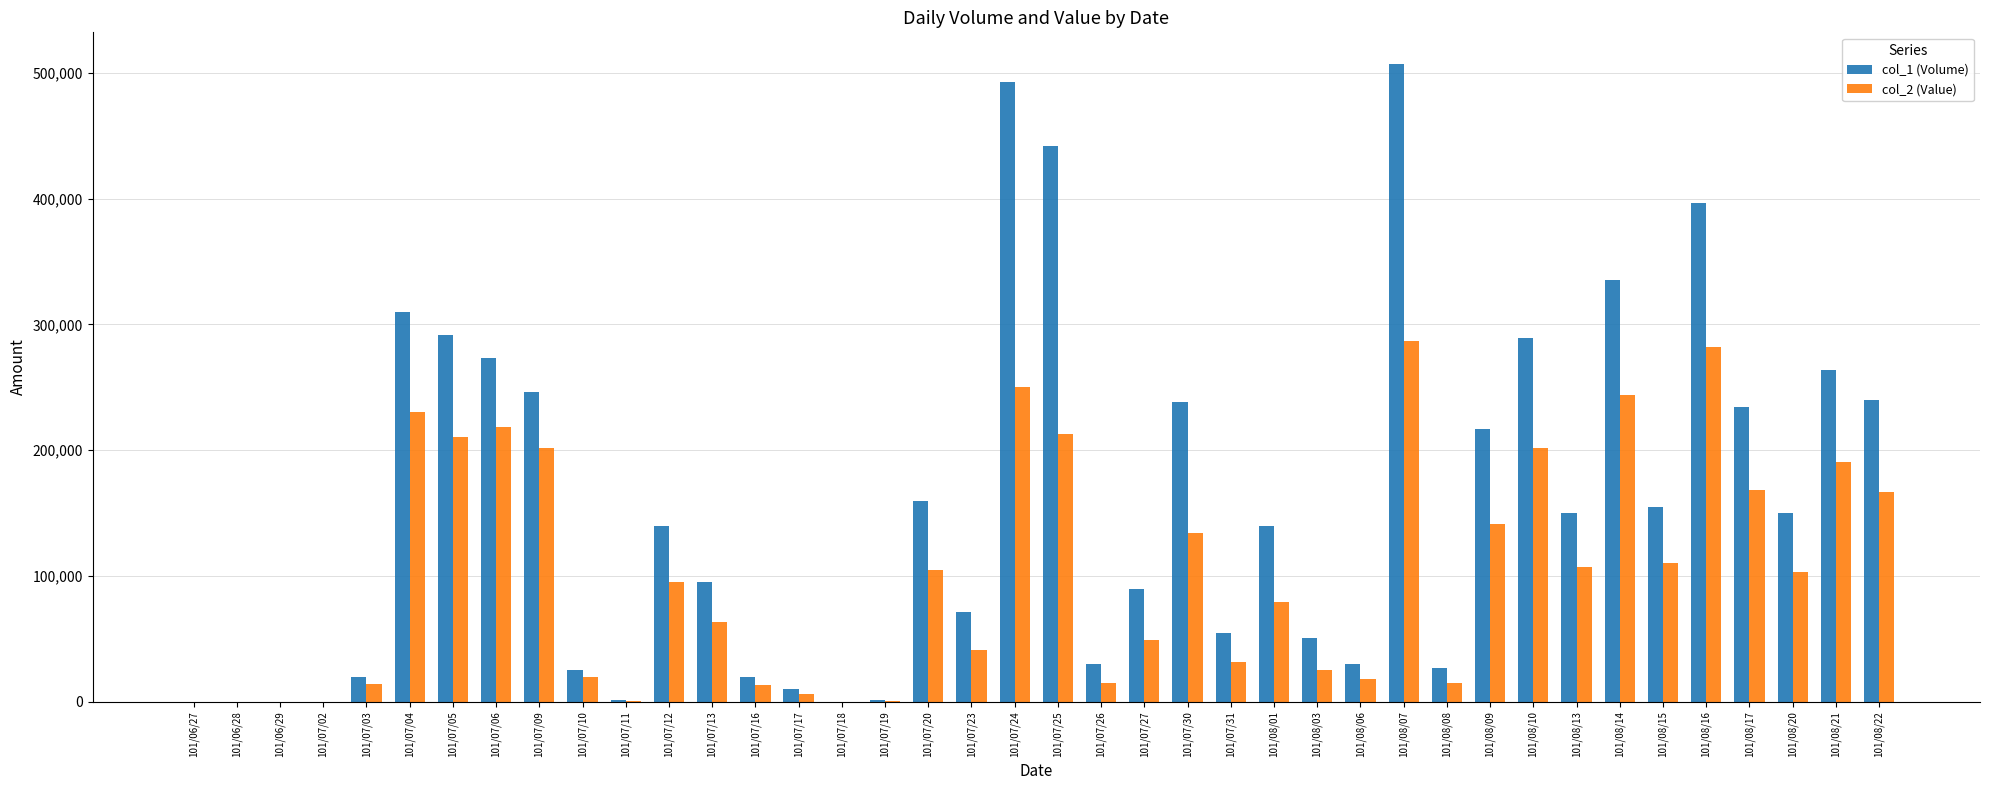

Which series has the largest total across all categories?

col_1 (Volume)